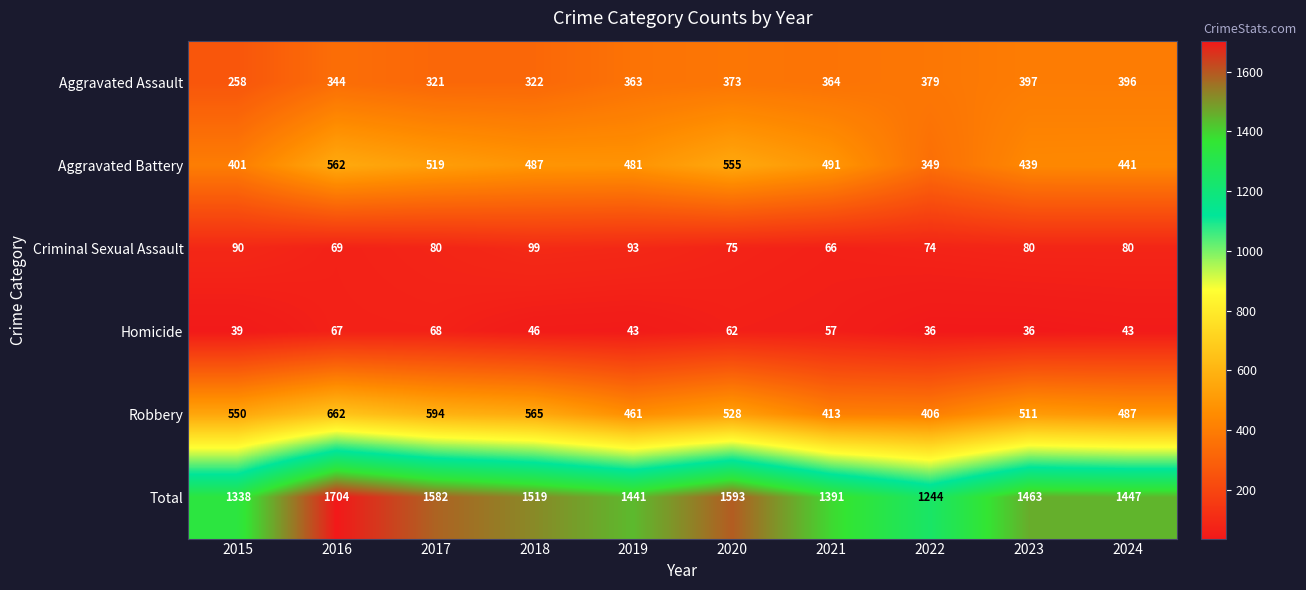

The value of Total at 2022 is 807. True or false?

False